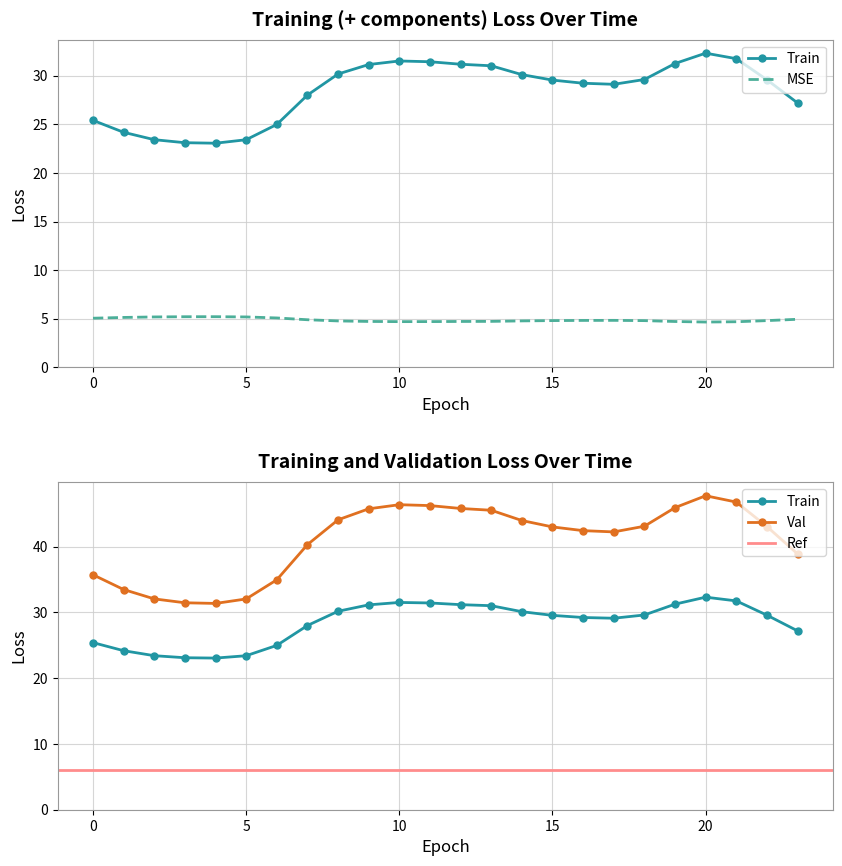

Reading left to right, extract all data points from this chart.

col_2: 5.1	5.1	5.2	5.2	5.2	5.2	5.1	4.9	4.8	4.7	4.7	4.7	4.7	4.7	4.8	4.8	4.8	4.8	4.8	4.7	4.7	4.7	4.8	4.9
col_3: 35.7	33.5	32.1	31.5	31.4	32.1	35.0	40.3	44.1	45.8	46.4	46.3	45.8	45.6	44.0	43.0	42.5	42.3	43.1	46.0	47.8	46.8	43.1	38.9
col_4: 25.4	24.2	23.4	23.1	23.1	23.4	25.0	28.0	30.2	31.2	31.5	31.4	31.2	31.0	30.1	29.6	29.2	29.1	29.6	31.3	32.3	31.8	29.6	27.2
col_5: 25.4	24.2	23.4	23.1	23.1	23.4	25.0	28.0	30.2	31.2	31.5	31.4	31.2	31.0	30.1	29.6	29.2	29.1	29.6	31.3	32.3	31.8	29.6	27.2